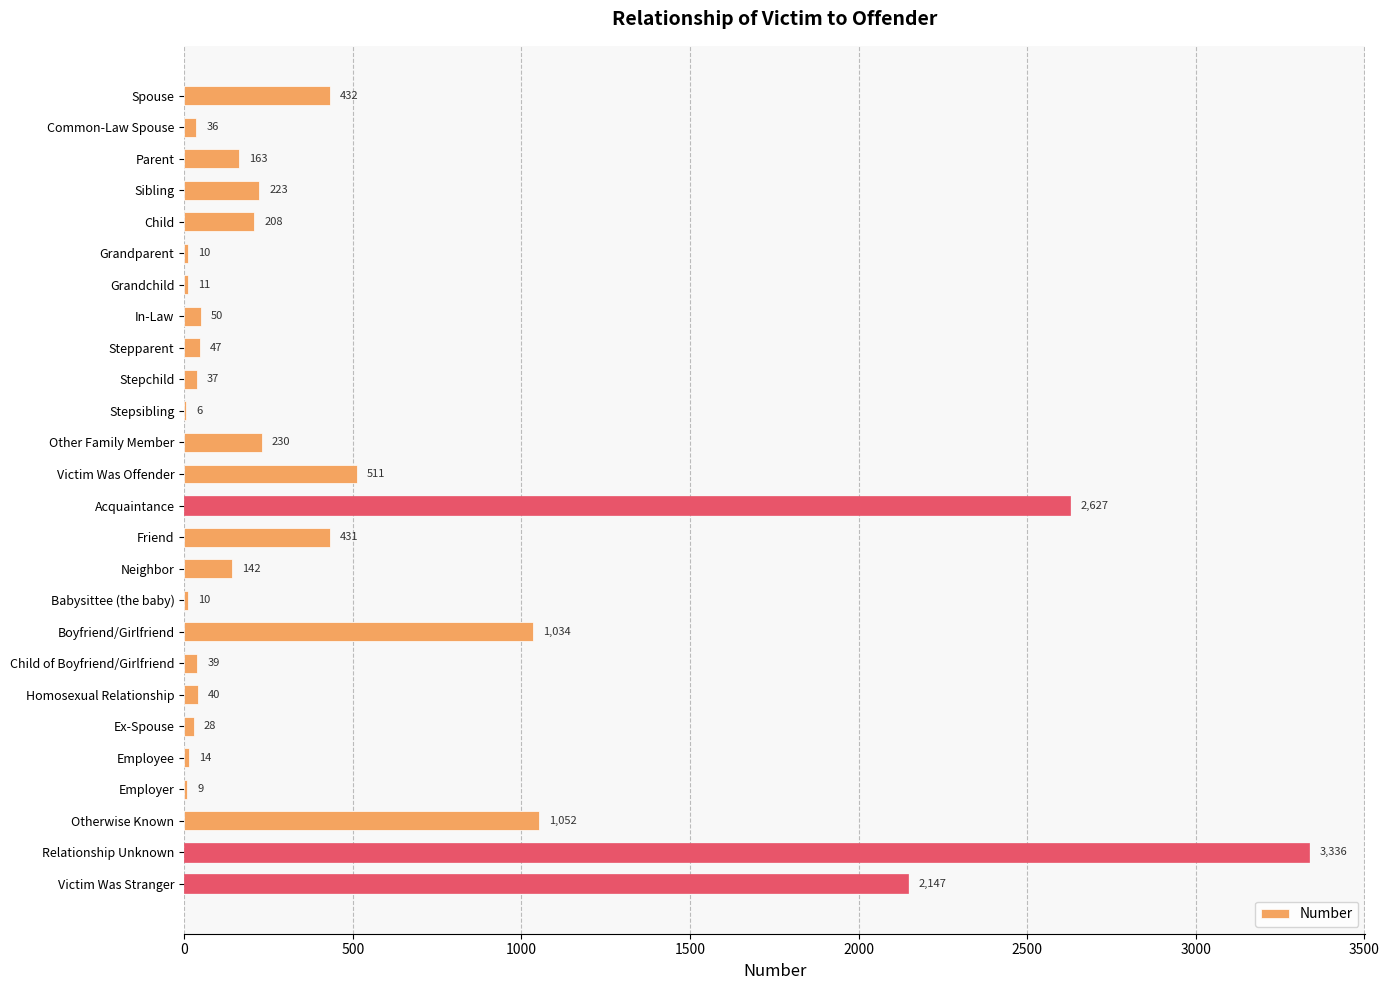

At which category does the chart reach its peak across all series?

Relationship Unknown